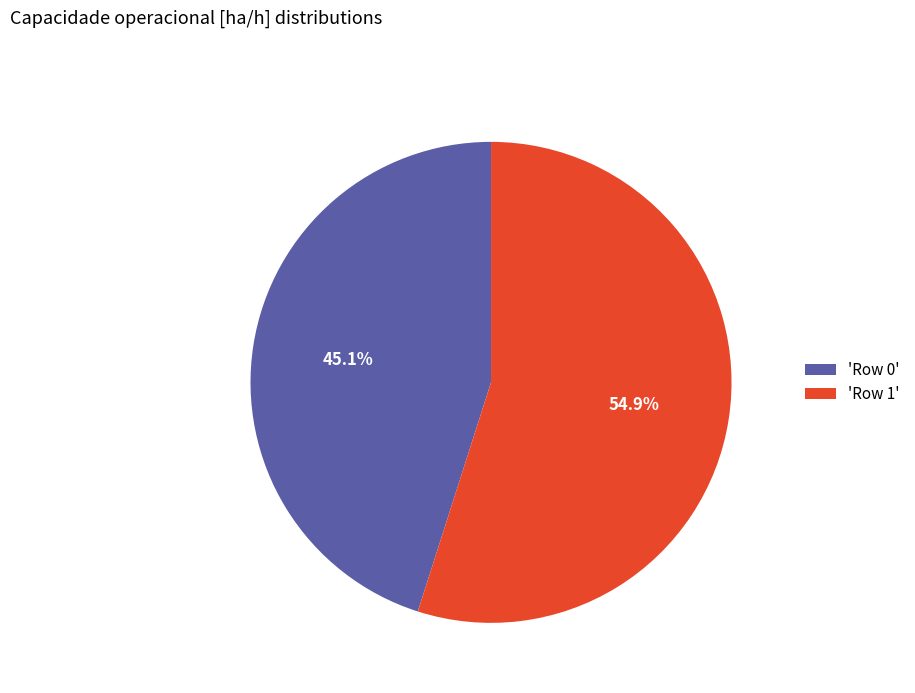

Which slice is the smallest?

'Row 0'